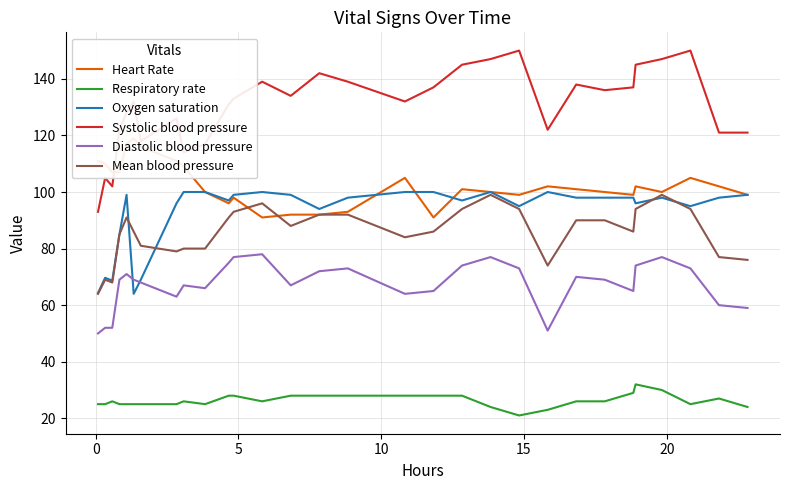

True or false: Oxygen saturation and Respiratory rate cross at least once.

False